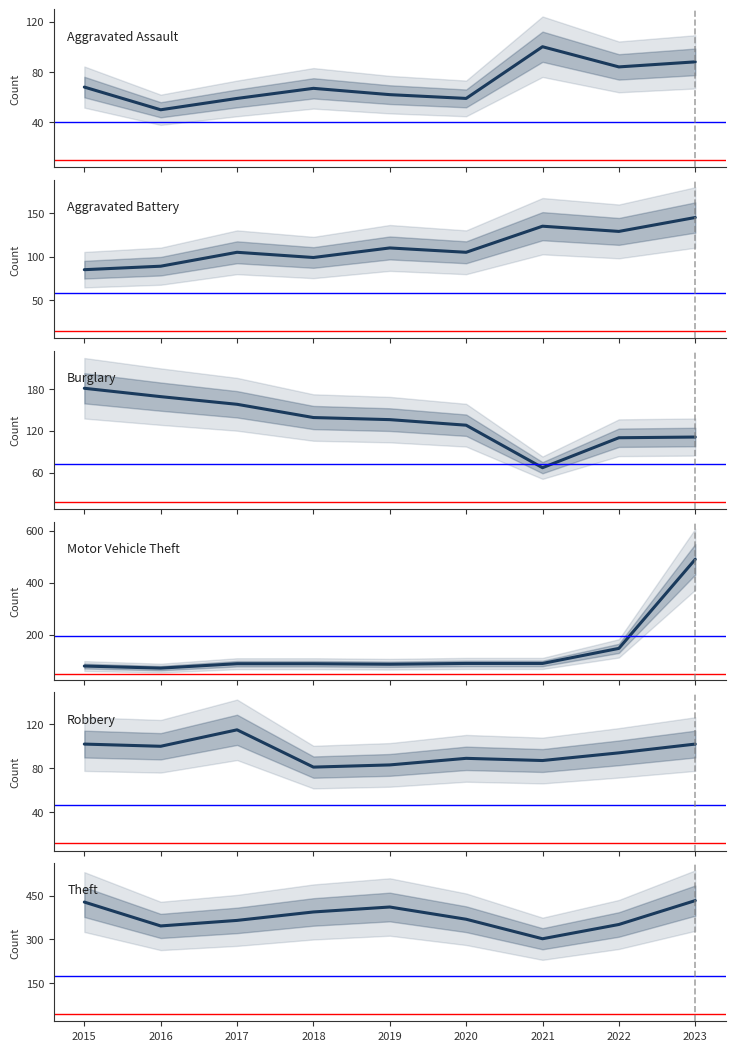

What is the lowest value of the Aggravated Assault series?

50